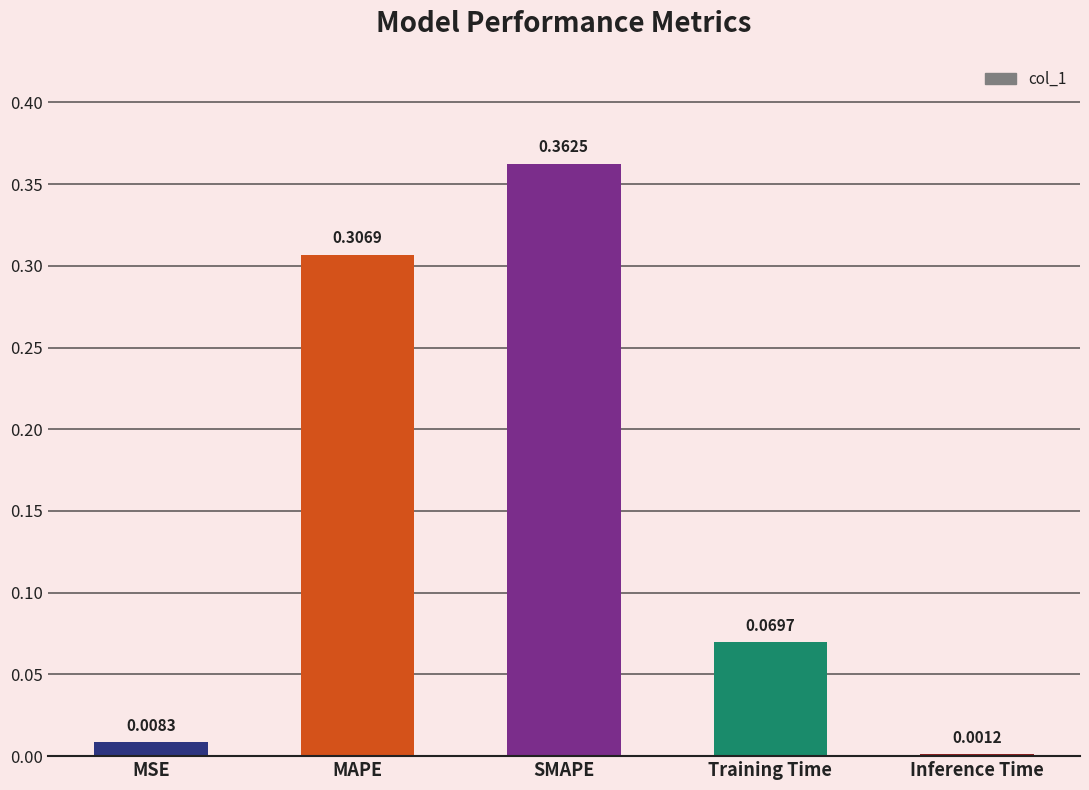

What is the sum of the values at MAPE and SMAPE?

0.7